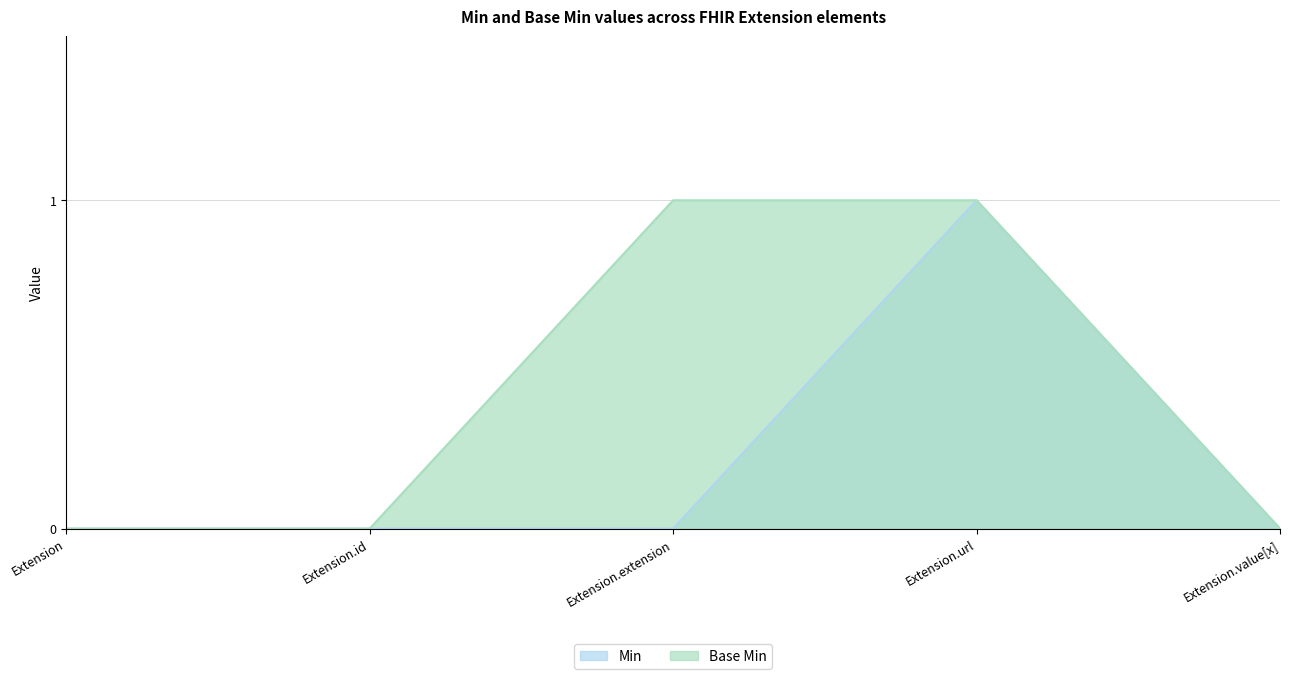

Which category has the highest value in the Base Min series?

Extension.extension